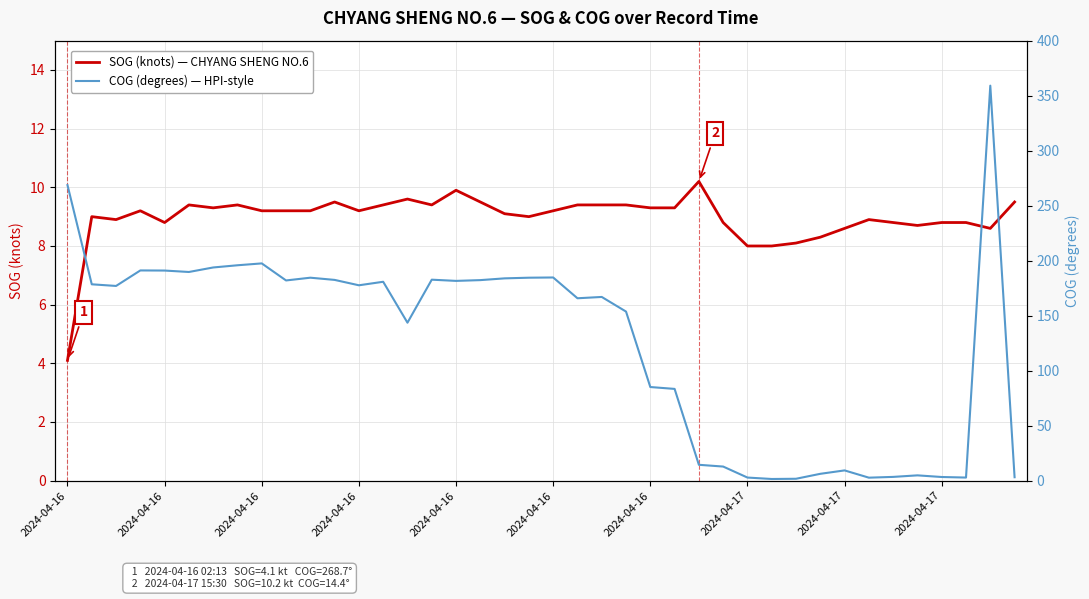

What is the average value of the SOG (knots) — CHYANG SHENG NO.6 series?

9.0